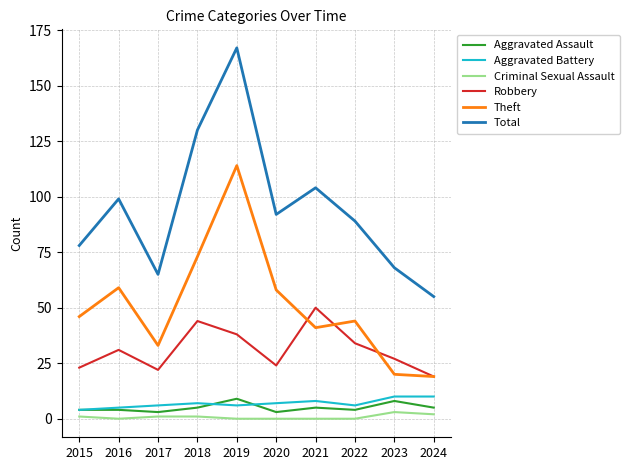

At which category does Theft reach its first local peak?

2016